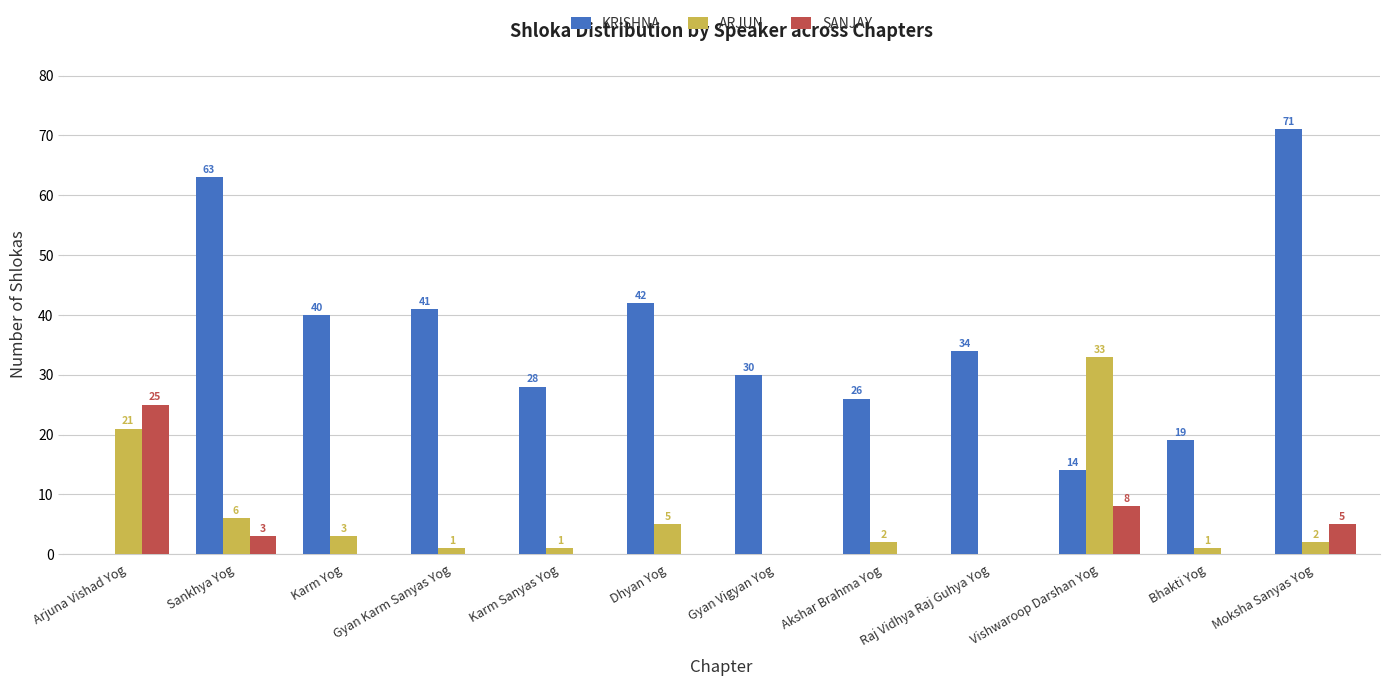

Where is SANJAY nearest to the value 12?

Vishwaroop Darshan Yog